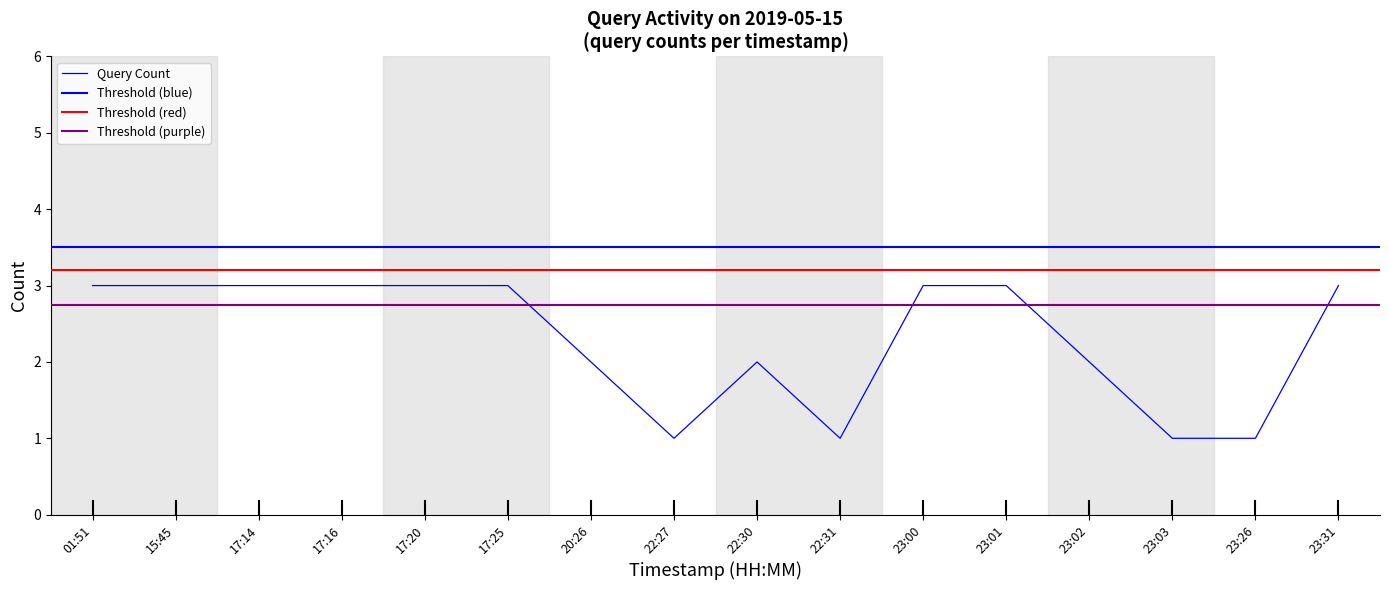

What is the difference between the maximum and minimum values?

2